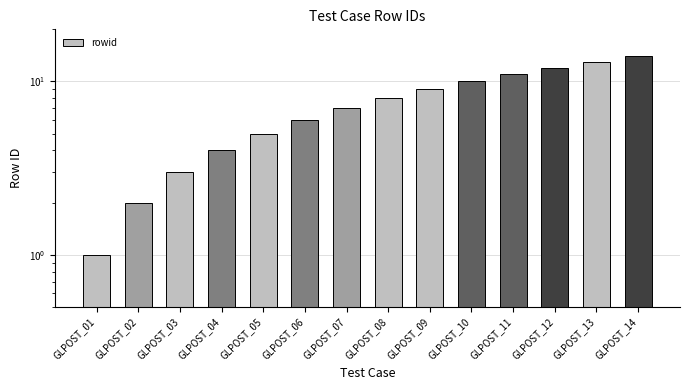

Reading left to right, transcribe all the data shown in this chart.

1	2	3	4	5	6	7	8	9	10	11	12	13	14